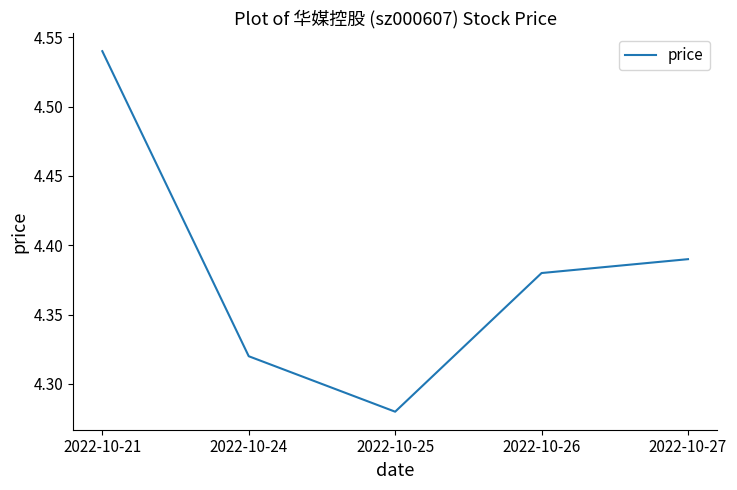

True or false: the data has more than 0 interior local peaks.

False